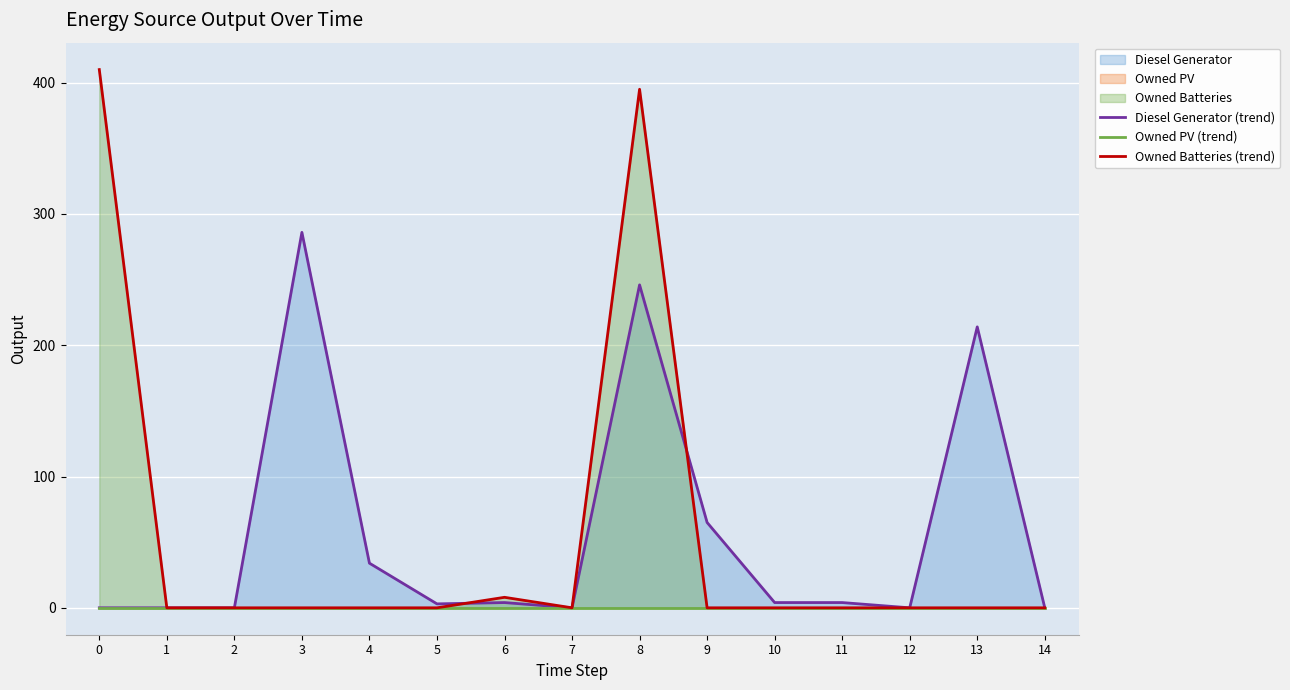

True or false: Owned Batteries (trend) has a value of 0 at 10.

True